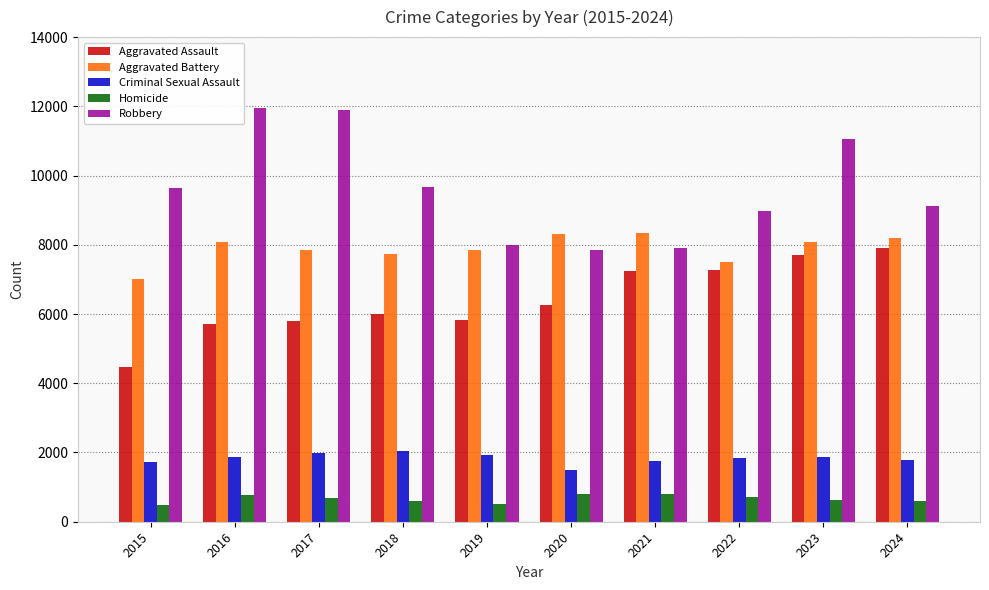

What is the difference between the second highest and minimum values in the Aggravated Assault series?

3232